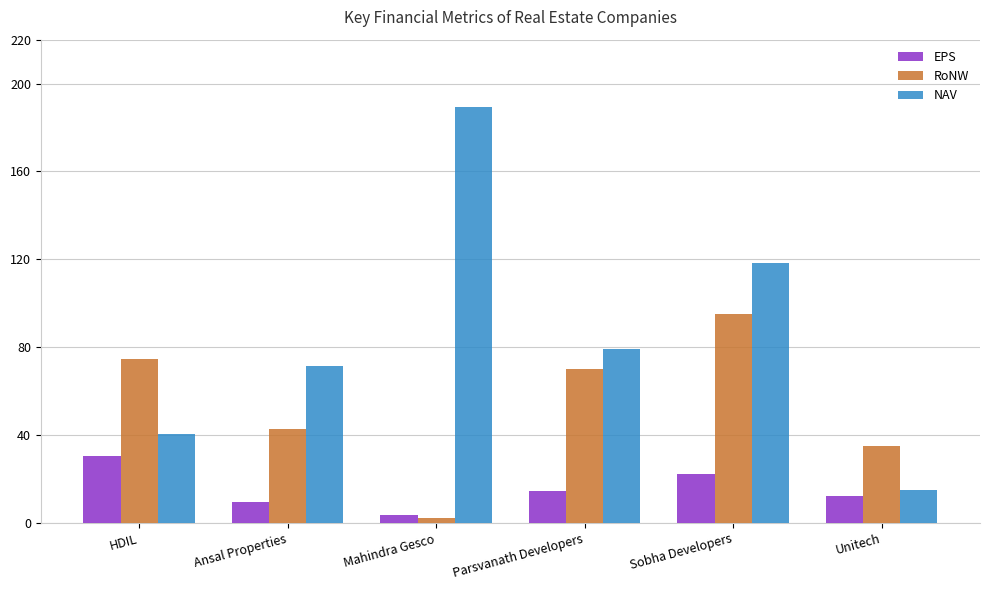

What are all the series names shown in the legend?

EPS, RoNW, NAV